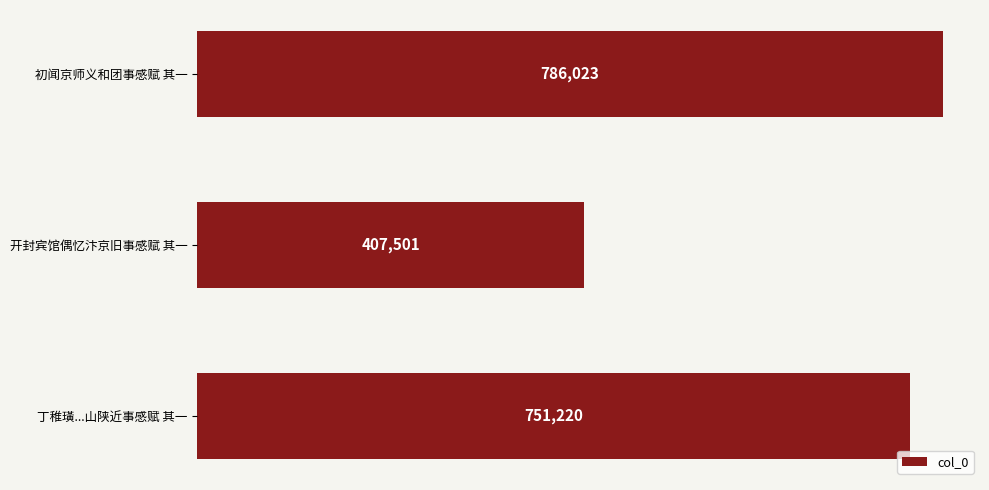

What value does the data have at 丁稚璜...山陕近事感赋 其一, to the nearest 100?

751200